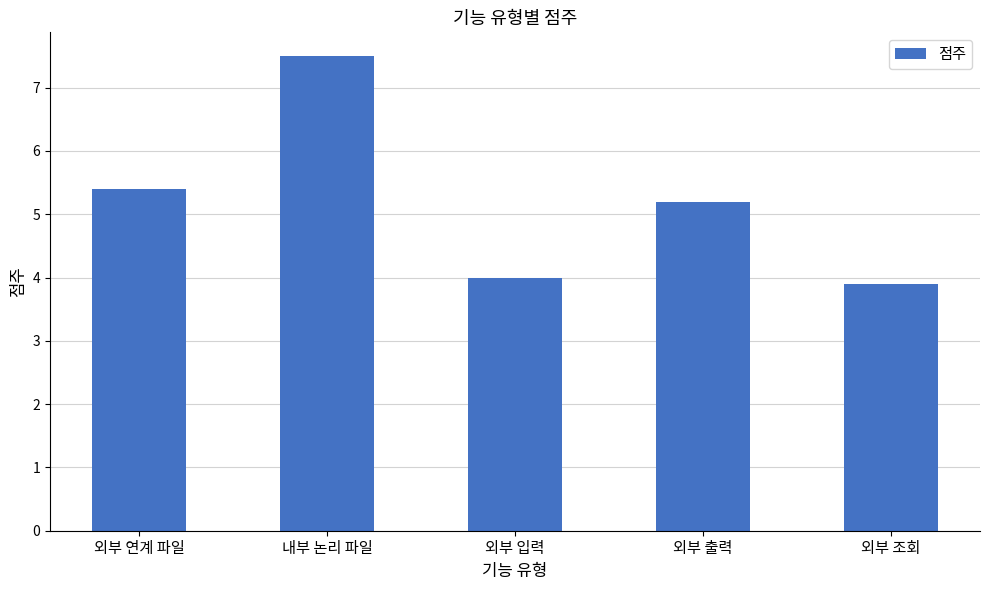

At which category does the chart reach its minimum across all series?

외부 조회